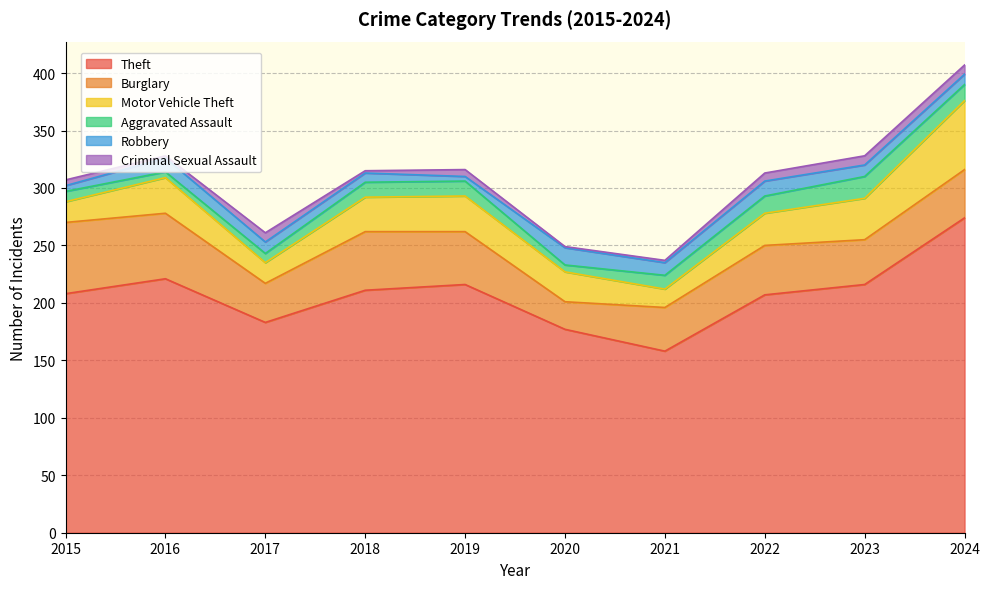

What are all the series names shown in the legend?

Theft, Burglary, Motor Vehicle Theft, Aggravated Assault, Robbery, Criminal Sexual Assault